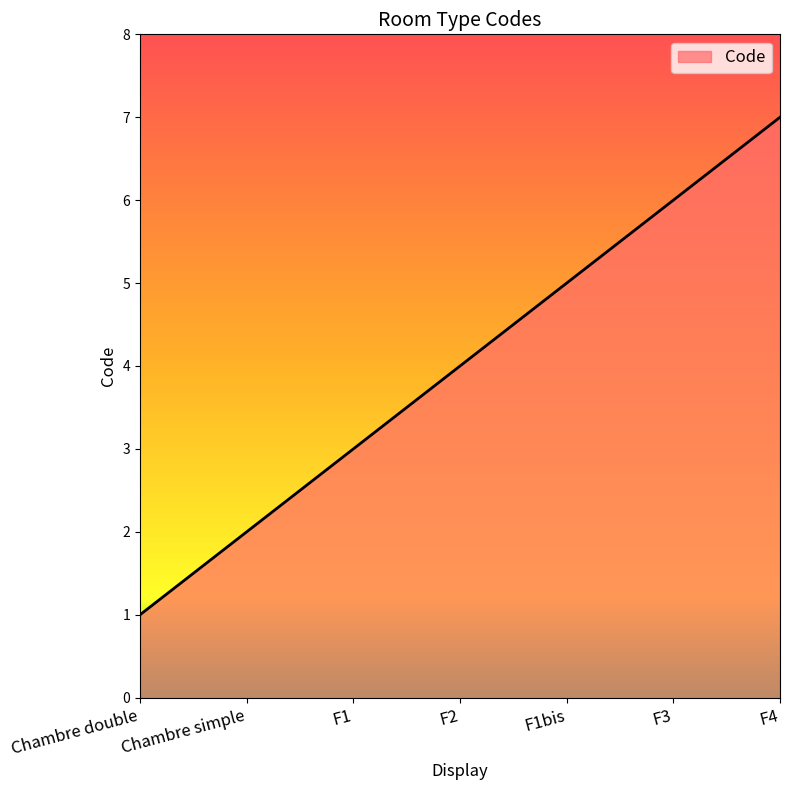

Rank the categories by value from lowest to highest.

Chambre double, Chambre simple, F1, F2, F1bis, F3, F4